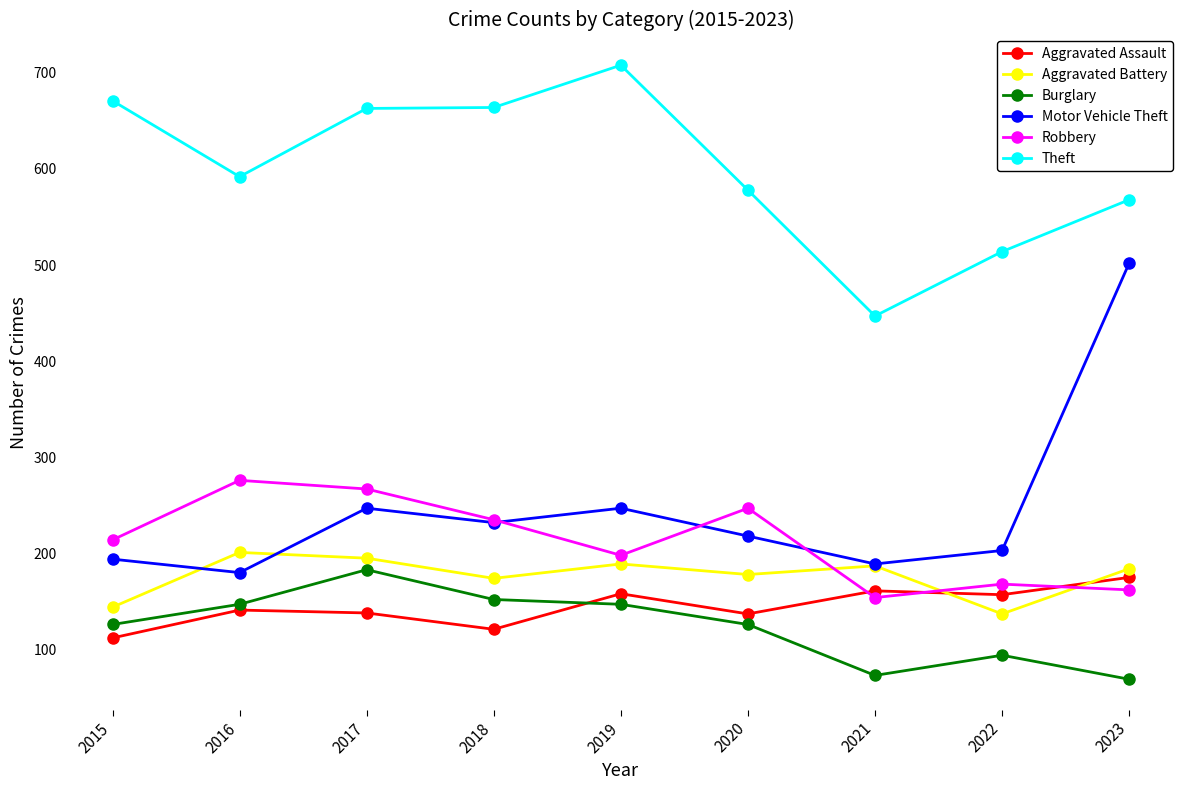

Where is Robbery nearest to the value 215?

2015